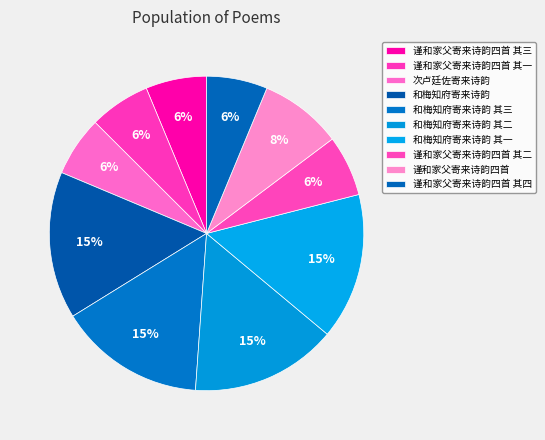

What percentage do 和梅知府寄来诗韵 其二 and 和梅知府寄来诗韵 其一 together represent?

30.1%